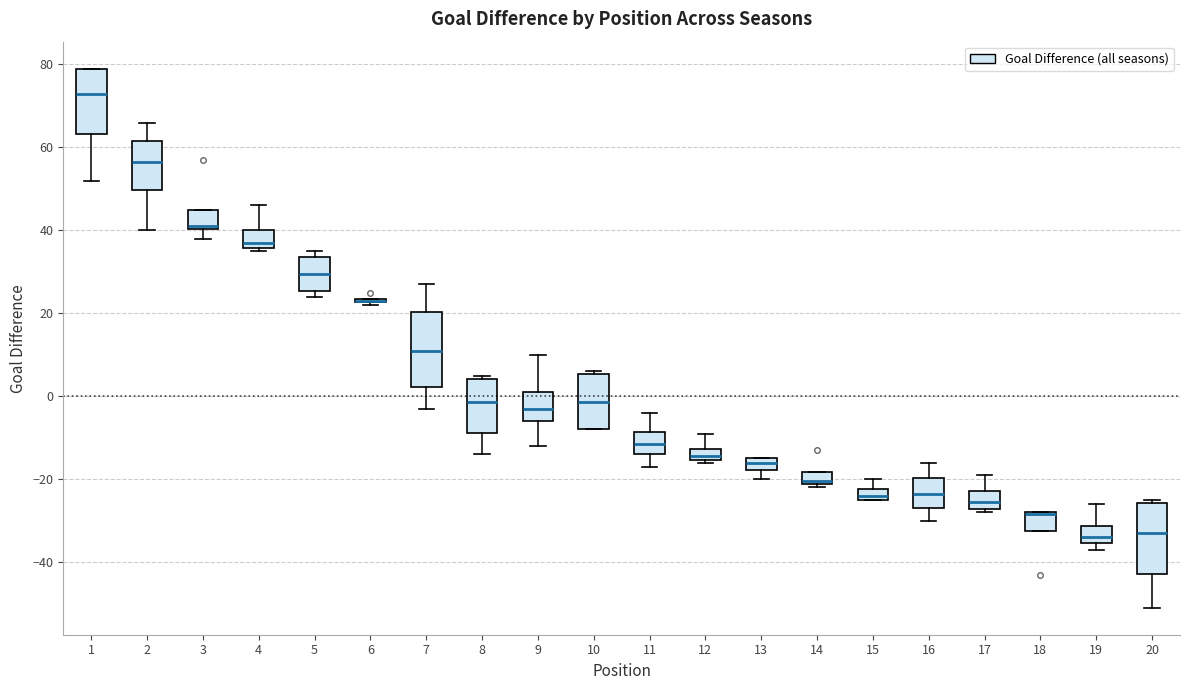

Where is the upper edge of the box at x = 19 on the y-axis? The values are not printed on the chart, so give them approximately, as read against the axis.

-32